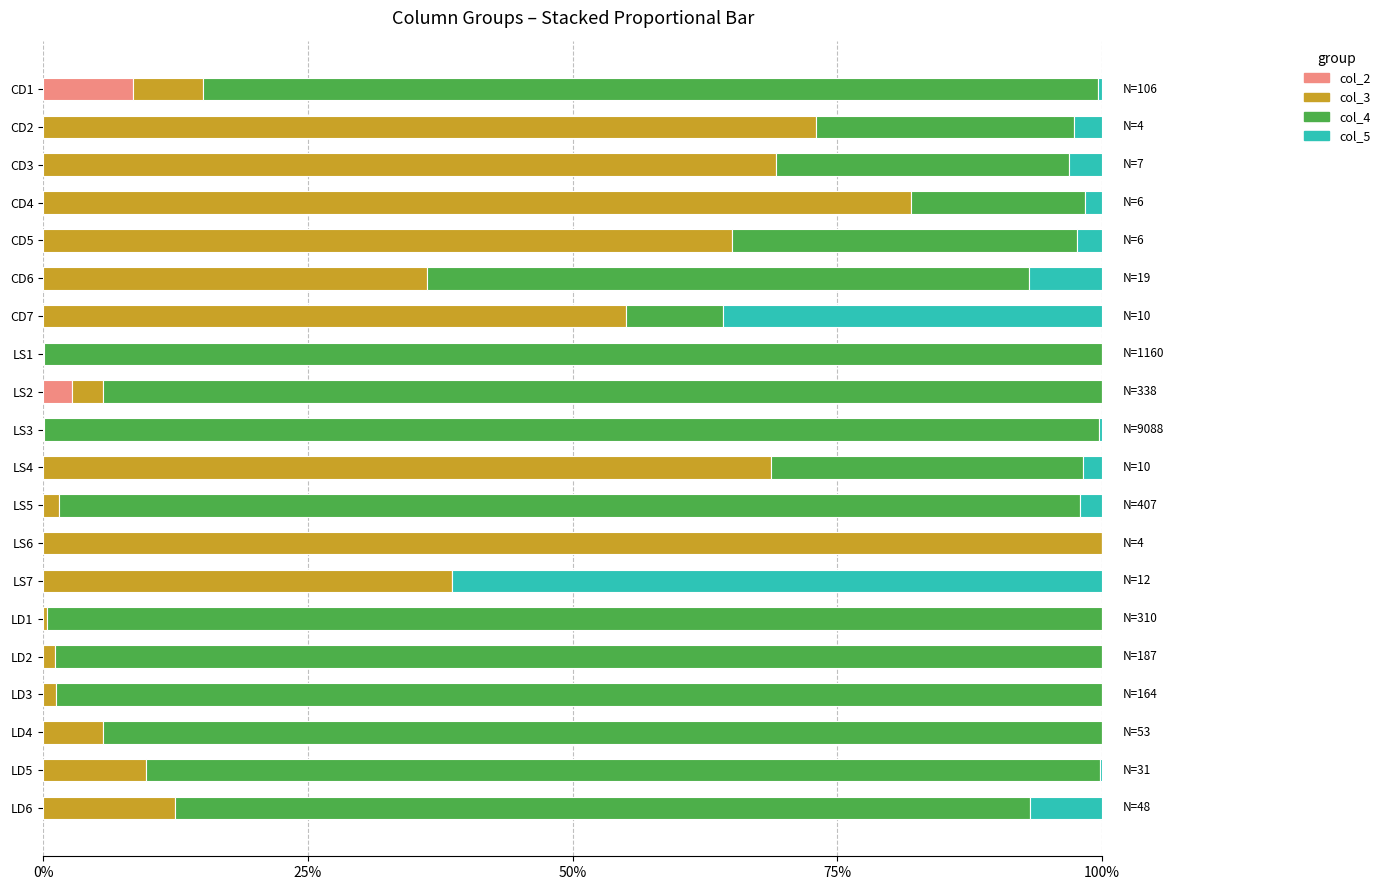

What is the total value across all series at LD6?

100.0